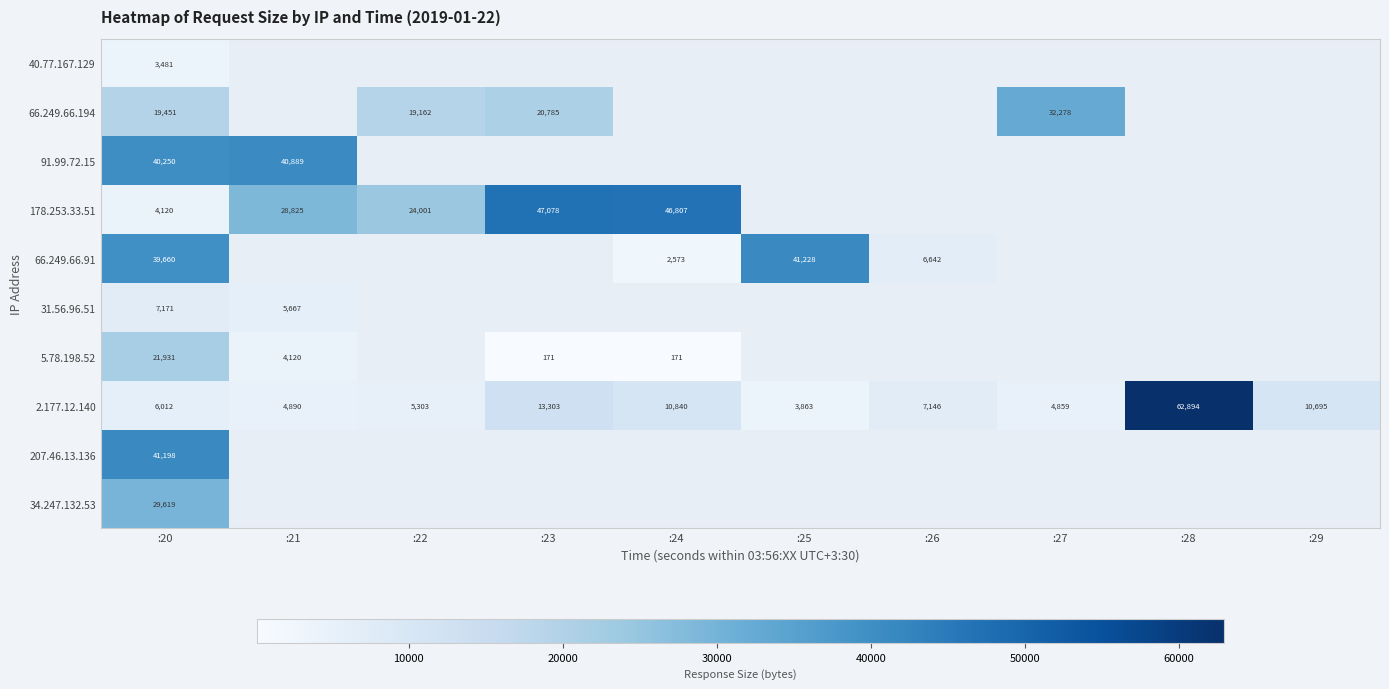

What is the highest value of the 2.177.12.140 series?

62894